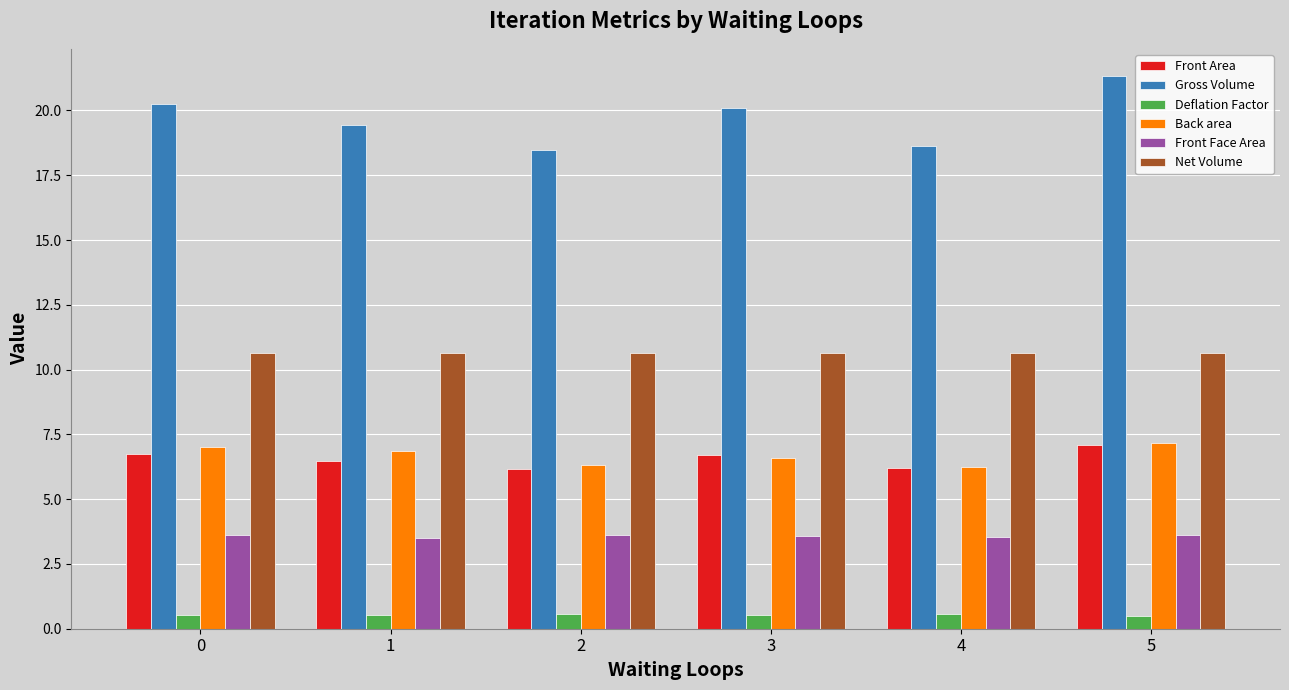

Does the chart contain any negative values?

No